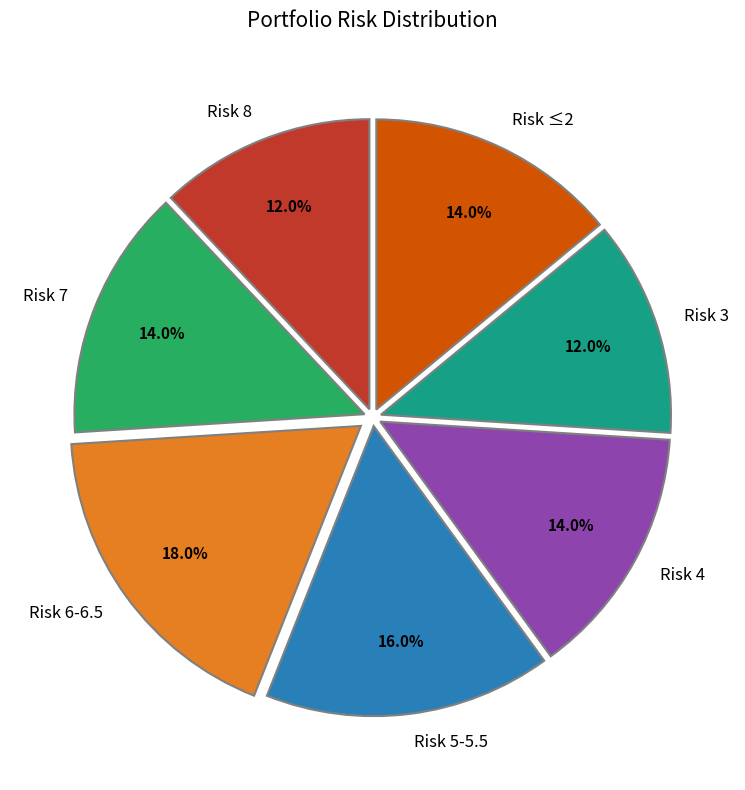

What is the total percentage of Risk 8 and Risk 3?

24.0%